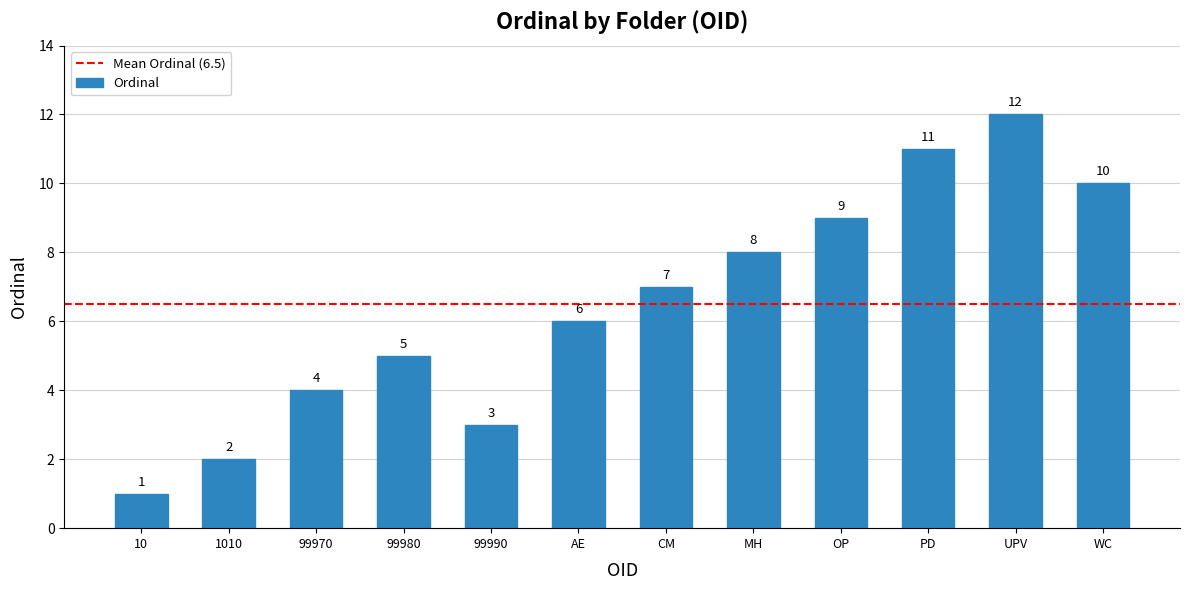

Between MH and 99970, which is larger?

MH